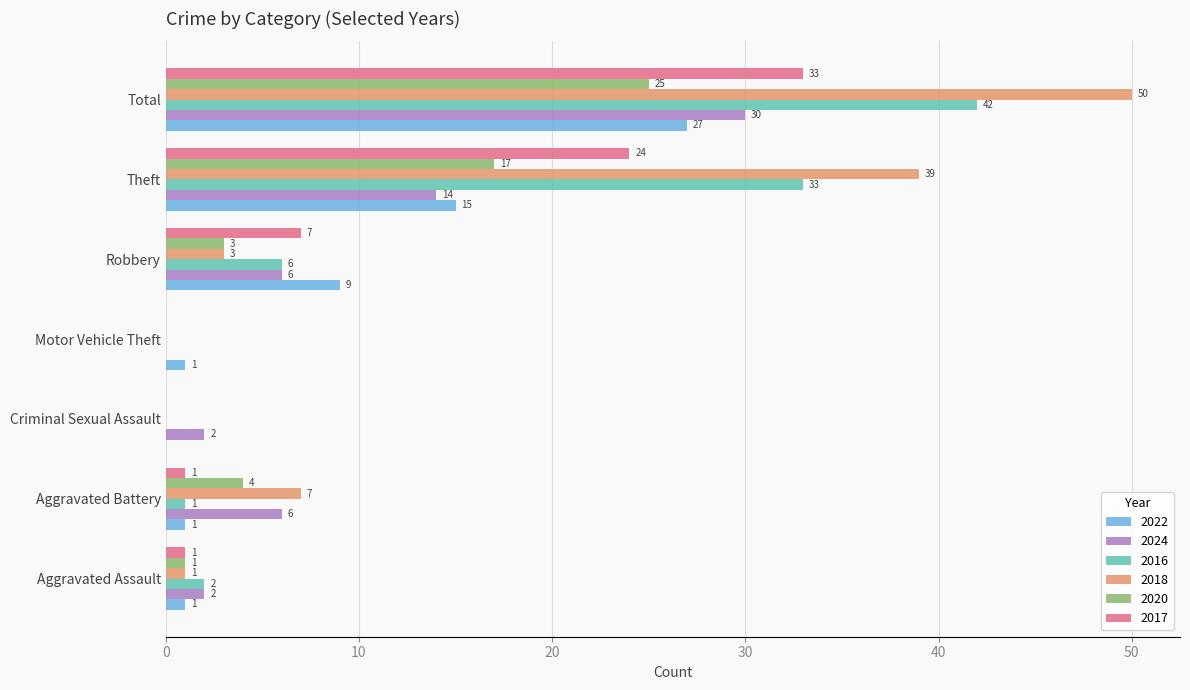

Between Aggravated Assault and Aggravated Battery, which series saw the biggest shift?

2018